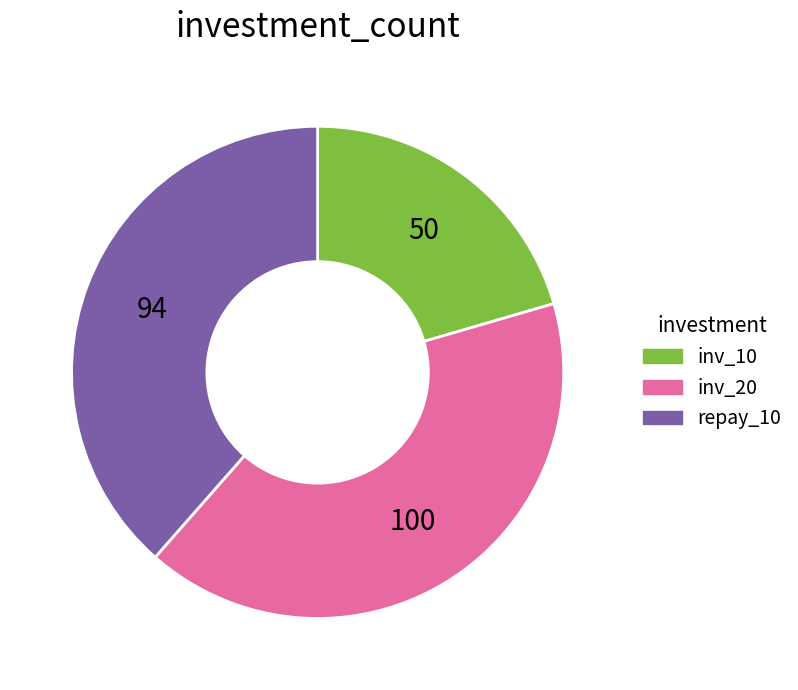

Does any single category account for the majority?

No